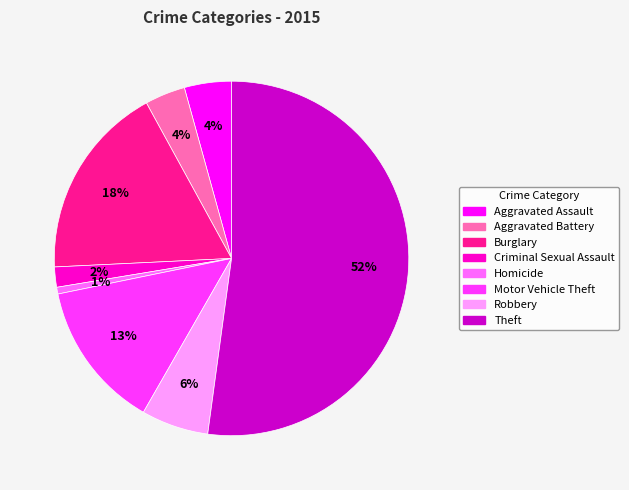

Do Robbery and Theft together represent more than half of the pie?

Yes